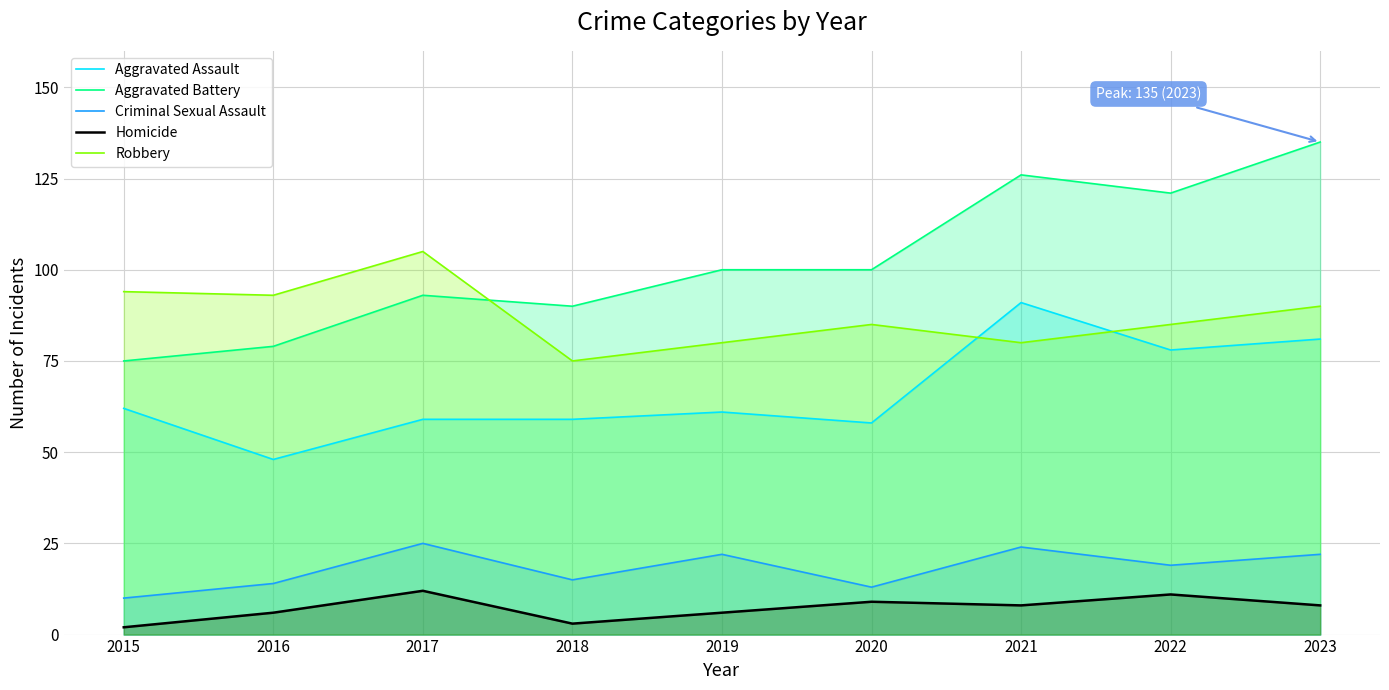

At 2022, list the series in order from smallest to largest.

Homicide, Criminal Sexual Assault, Aggravated Assault, Robbery, Aggravated Battery